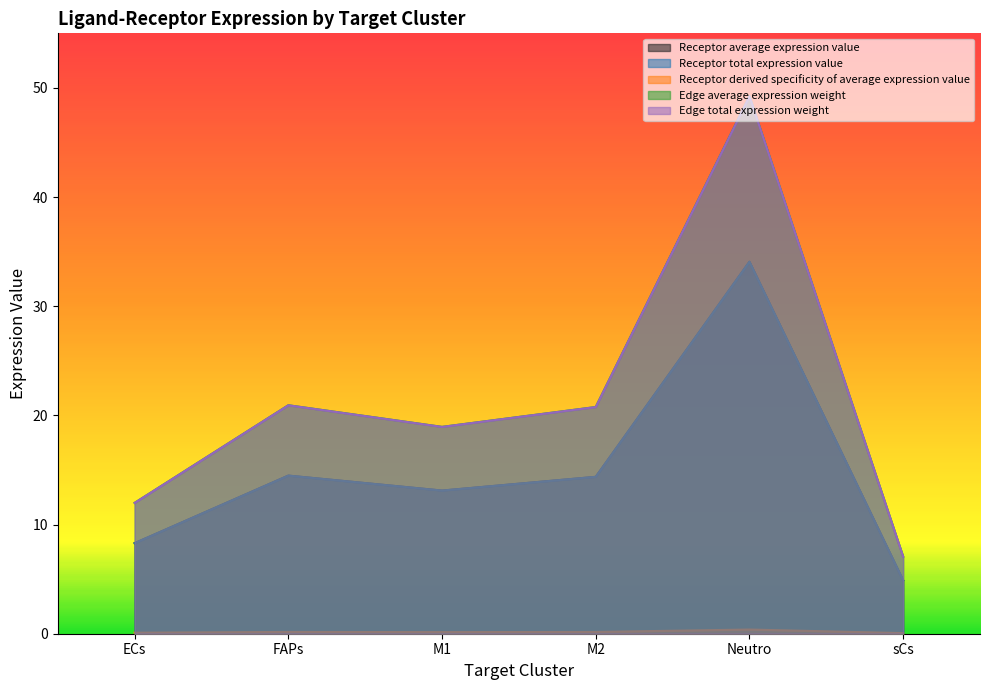

Between ECs and Neutro, which is larger?

Neutro